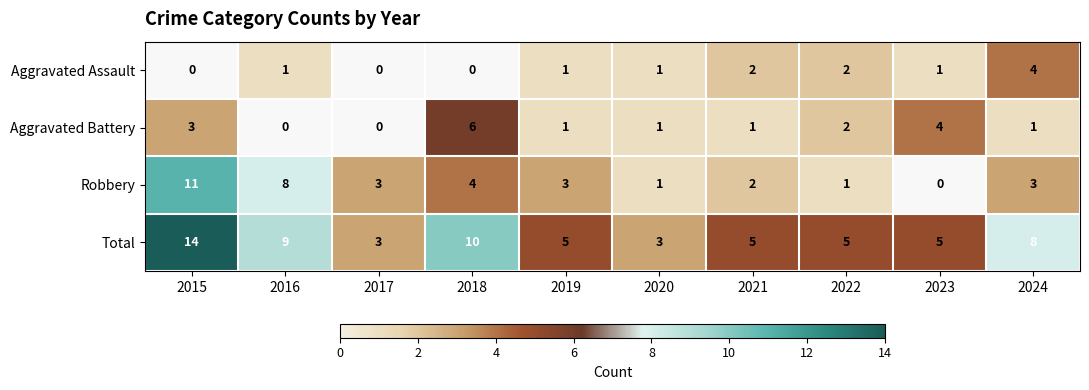

At which label does Total first exceed 5?

2015